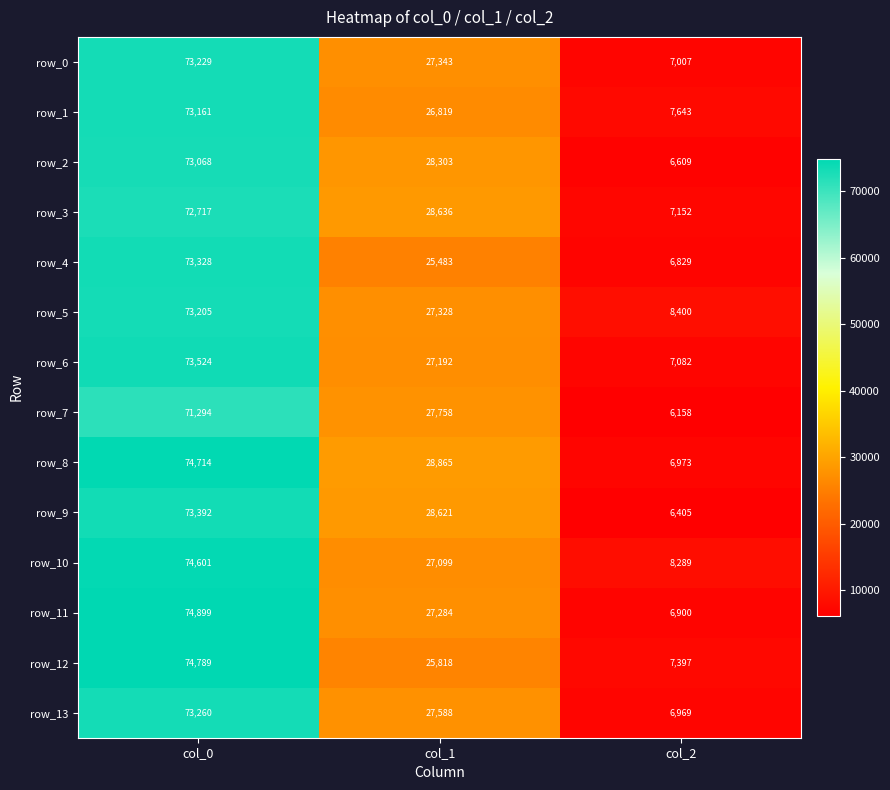

Rank the series by their maximum value, from highest to lowest.

row_11, row_12, row_8, row_10, row_6, row_9, row_4, row_13, row_0, row_5, row_1, row_2, row_3, row_7